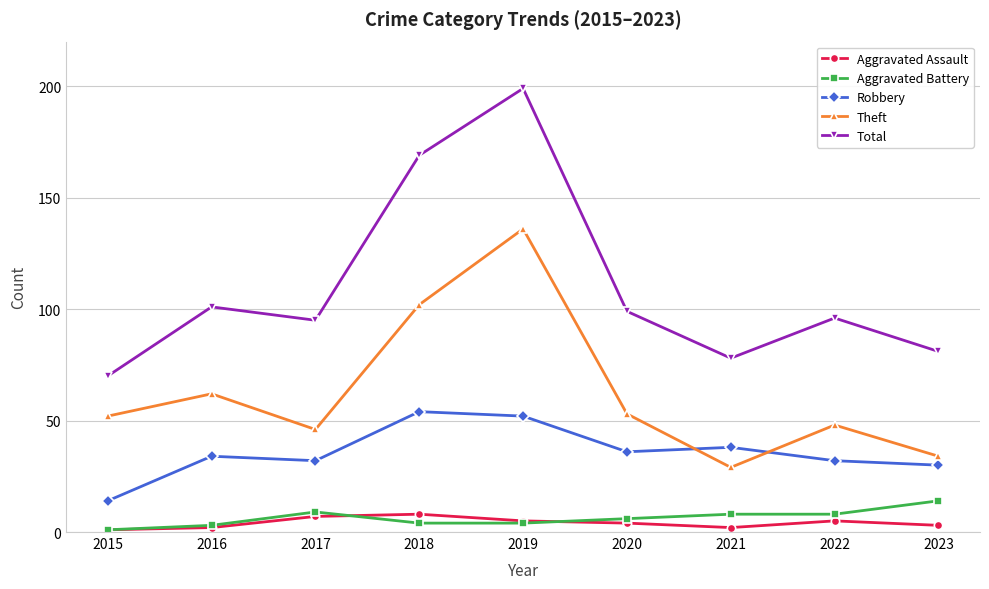

Where does the Aggravated Assault series first go above 4?

2017